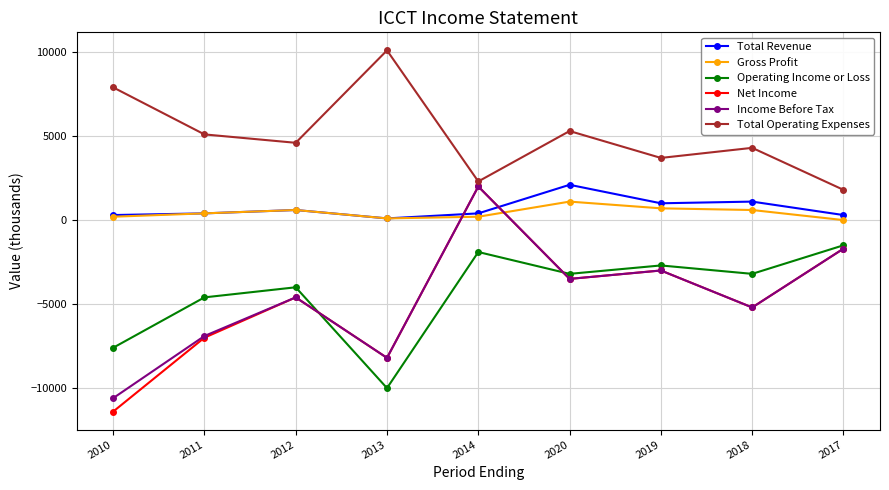

True or false: Income Before Tax has a value of -1700 at 2017.

True